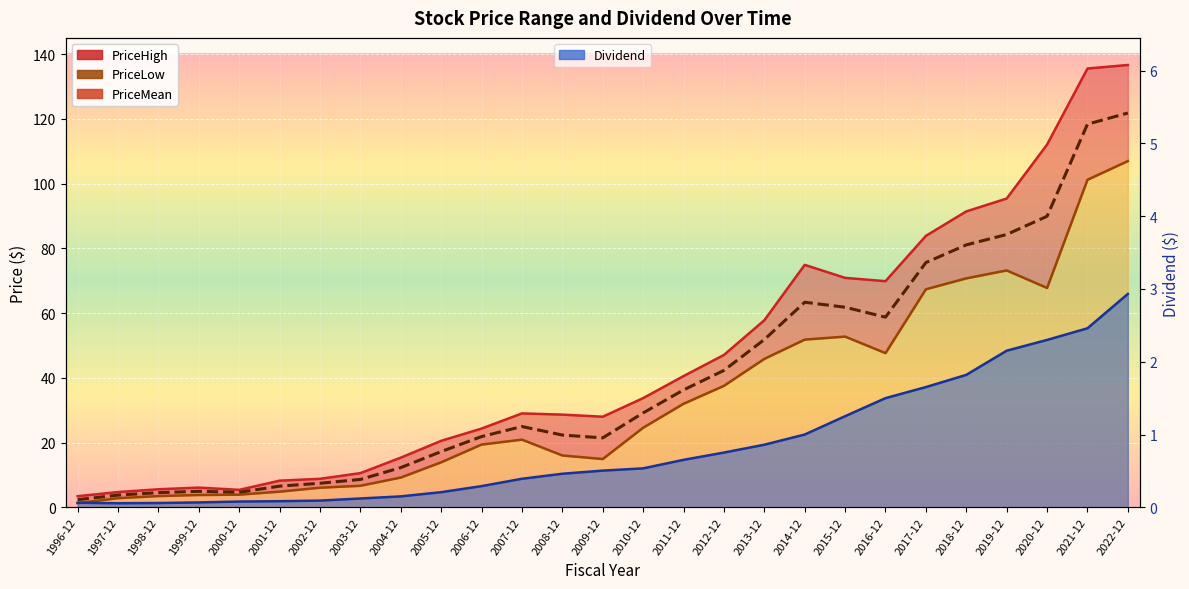

List the labels in order of PriceMean value, smallest first.

1996-12, 1997-12, 1998-12, 2000-12, 1999-12, 2001-12, 2002-12, 2003-12, 2004-12, 2005-12, 2009-12, 2006-12, 2008-12, 2007-12, 2010-12, 2011-12, 2012-12, 2013-12, 2016-12, 2015-12, 2014-12, 2017-12, 2018-12, 2019-12, 2020-12, 2021-12, 2022-12